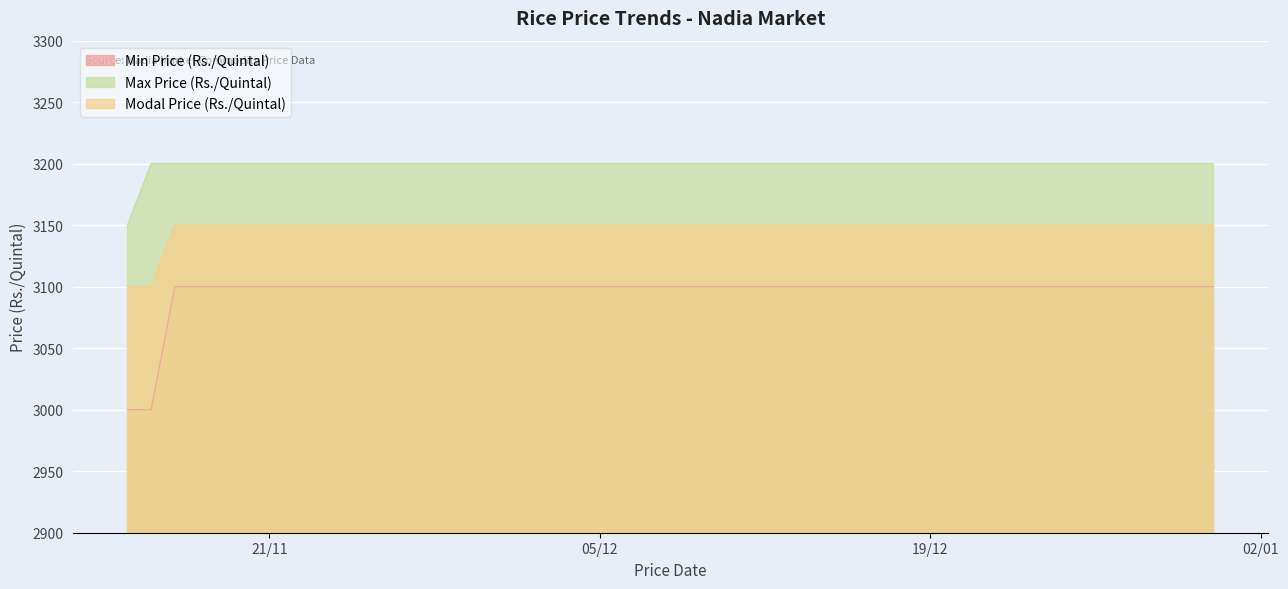

What is the lowest value of the Min Price (Rs./Quintal) series?

3000